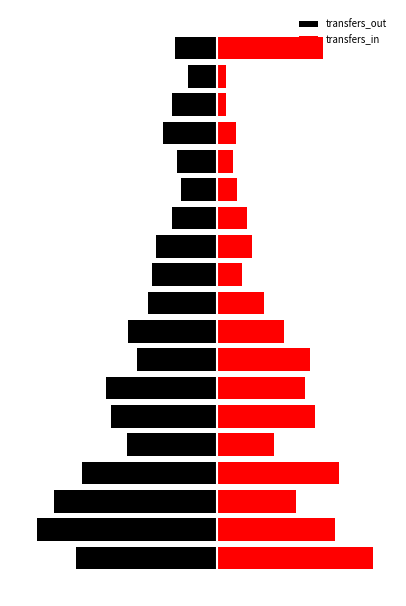

Between 9 and 13, which series saw the biggest shift?

transfers_out